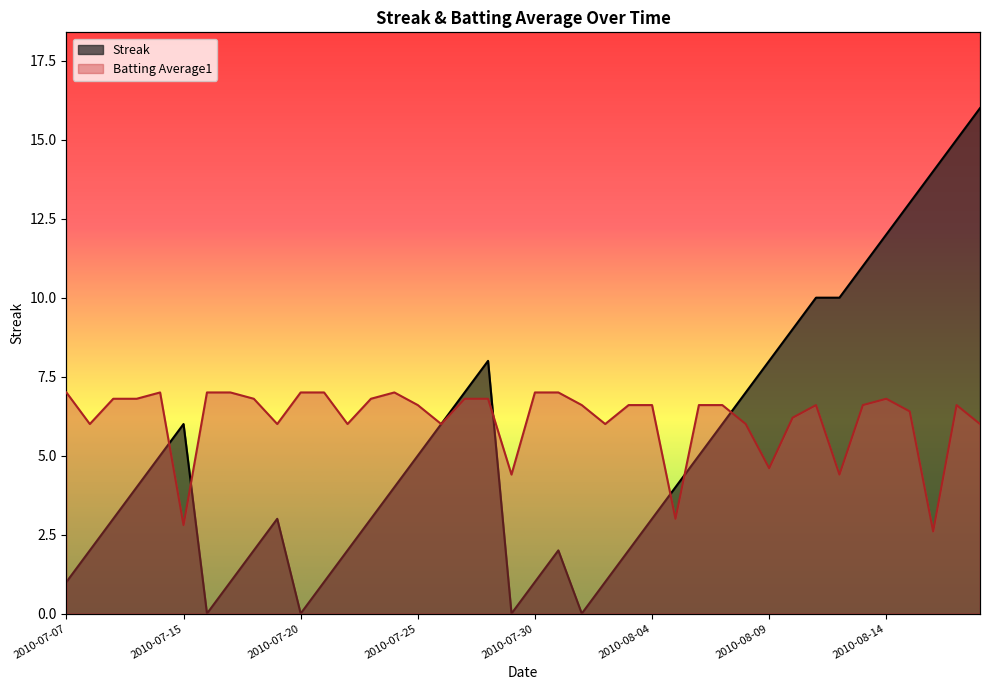

Rank the series at 2010-08-09 from lowest to highest value.

Batting Average1, Streak